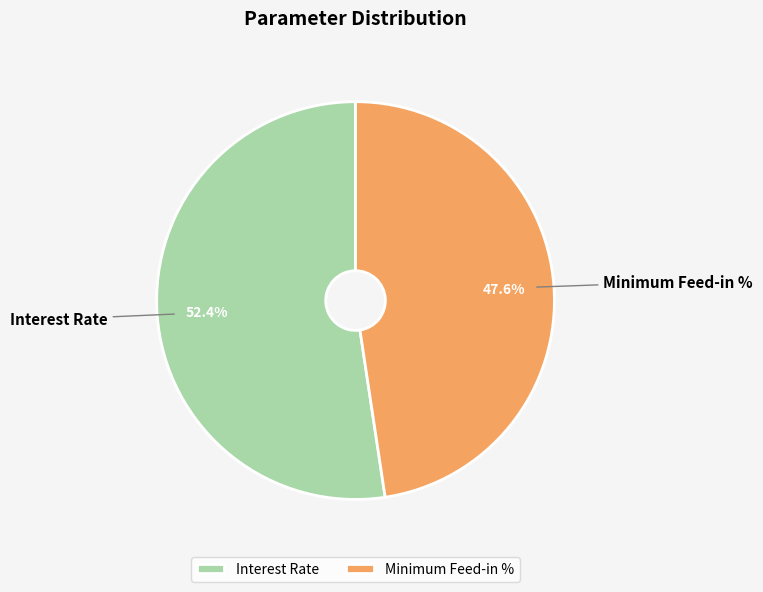

The Interest Rate slice represents 47% of the pie. True or false?

False